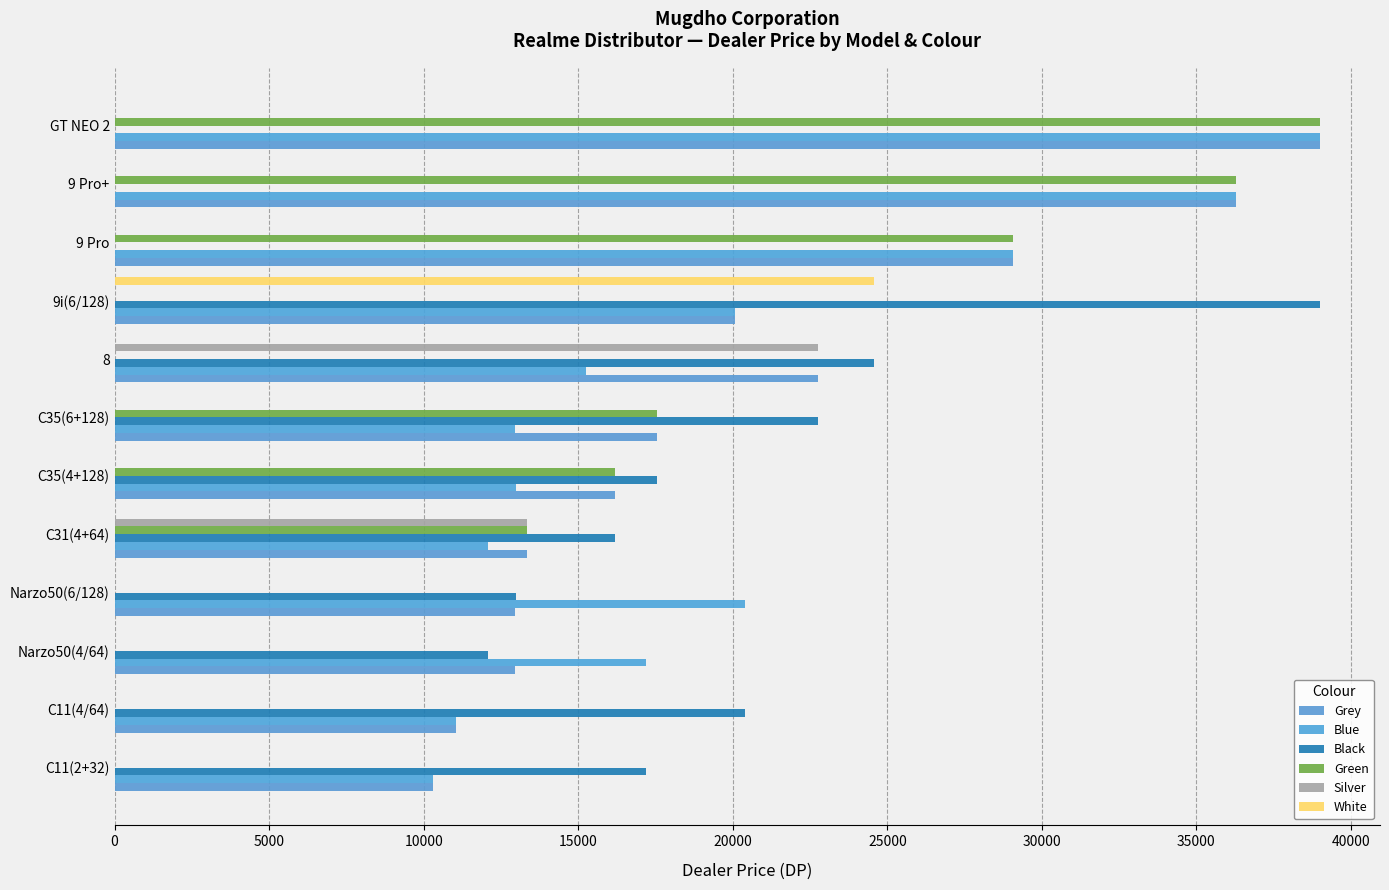

Which series has the largest total across all categories?

Grey